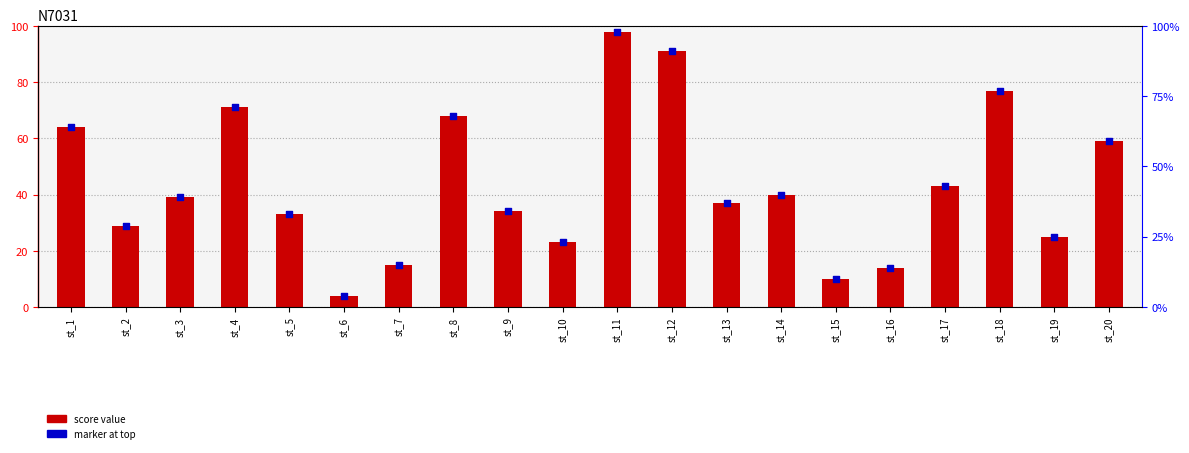

Is the value of marker at st_9 greater than the value of score at st_4?

No